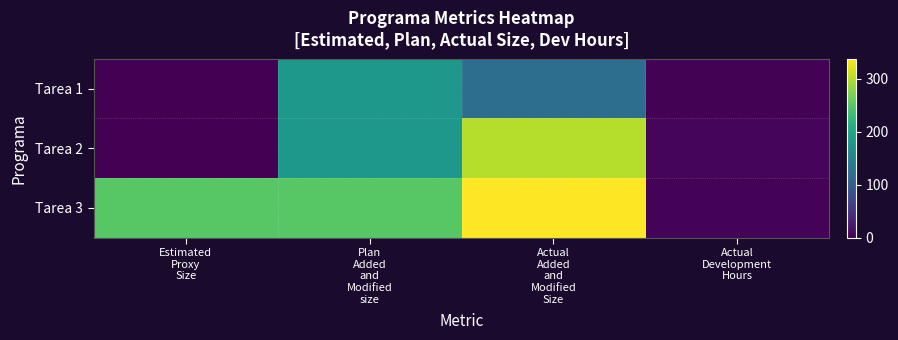

Rank the series by their average value, from lowest to highest.

Tarea 1, Tarea 2, Tarea 3